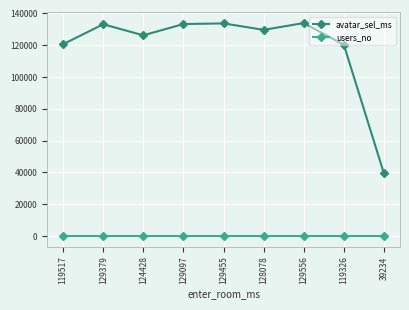

How many interior local valleys does the avatar_sel_ms series have?

2